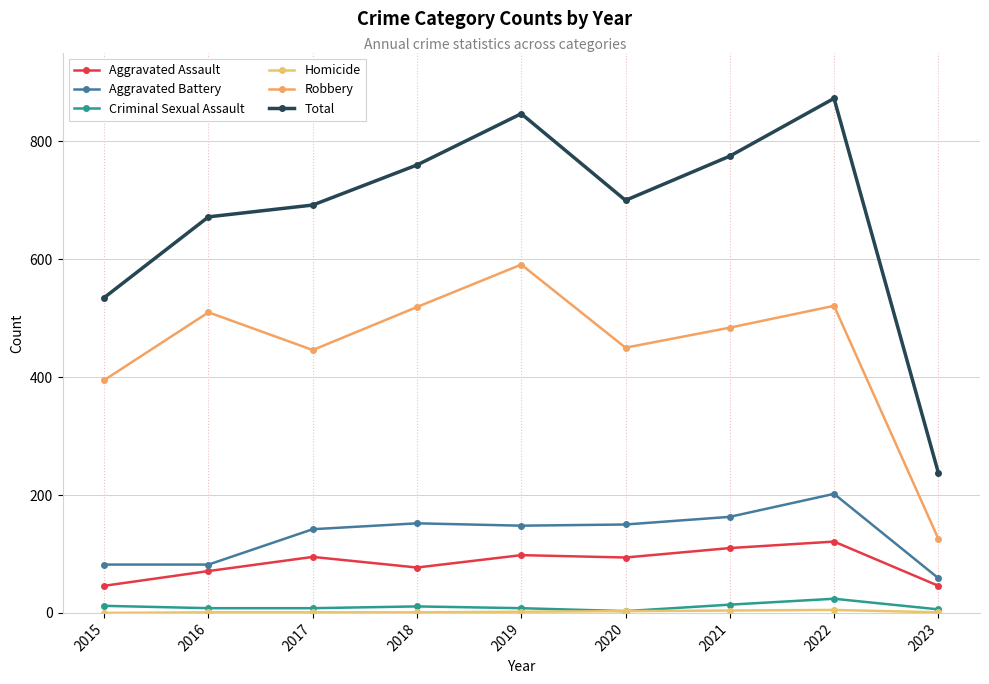

True or false: Aggravated Battery has a value of 232 at 2017.

False